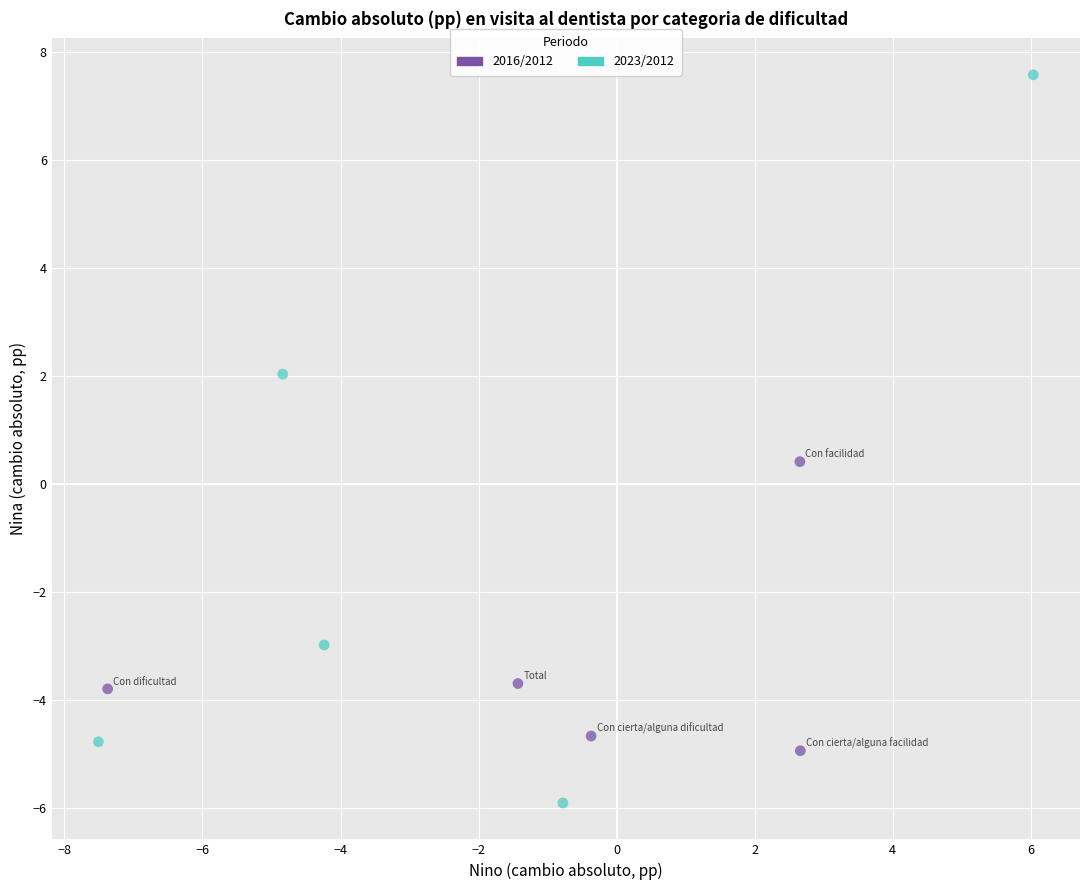

Which series has the widest spread of Y values?

2023/2012